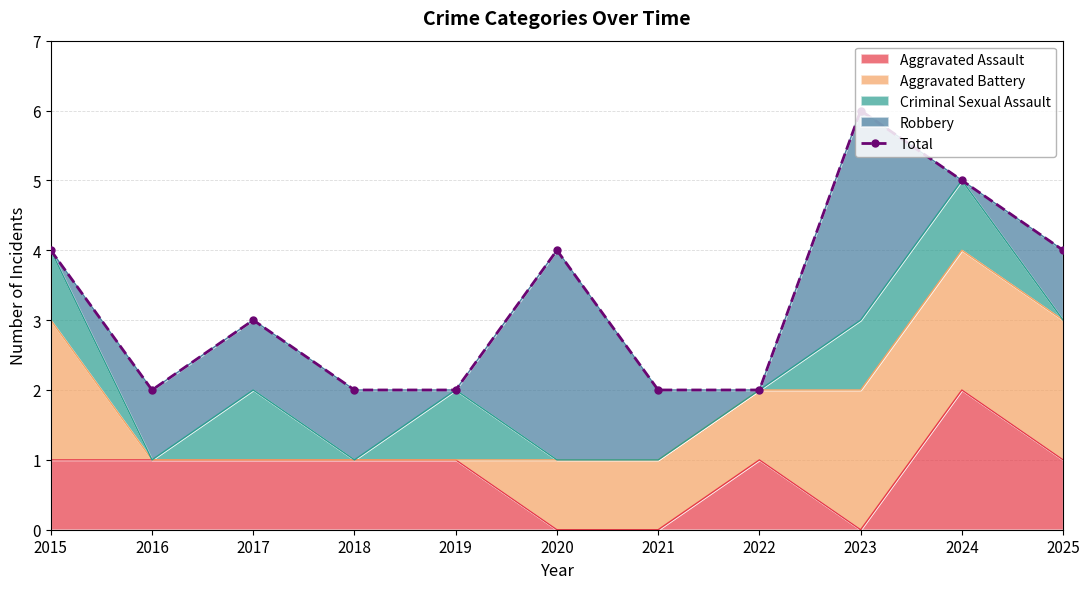

Rank the categories by value from lowest to highest.

2016, 2018, 2019, 2021, 2022, 2017, 2015, 2020, 2025, 2024, 2023